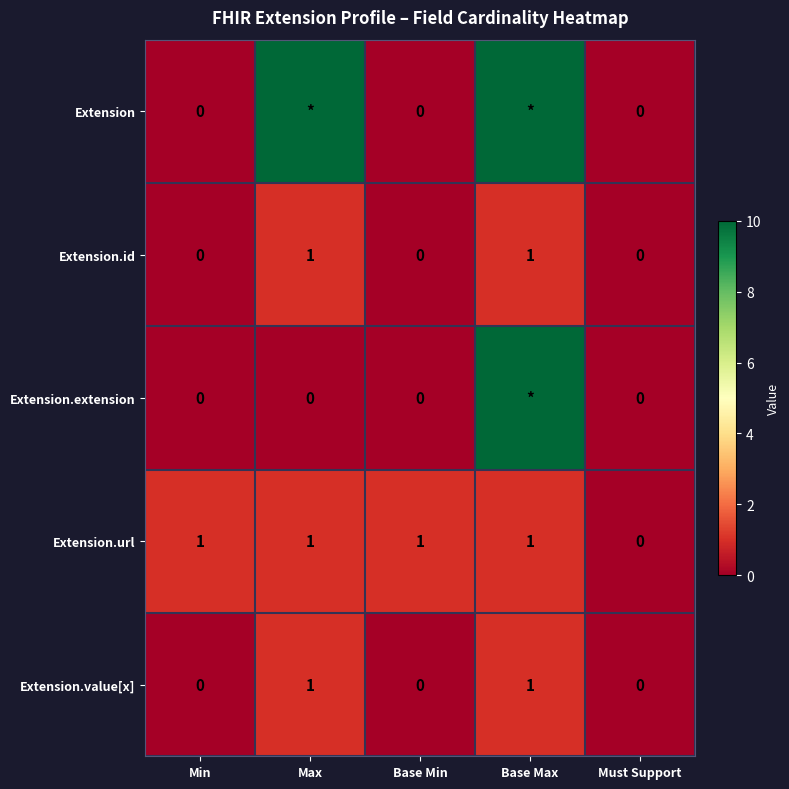

What is the approximate value of Extension.url at Max?

1